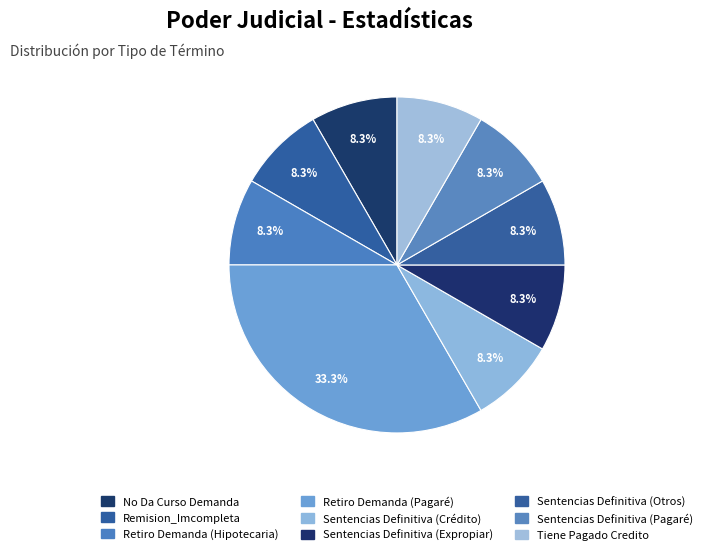

Which category has the biggest portion of the pie?

Retiro Demanda (Pagaré)